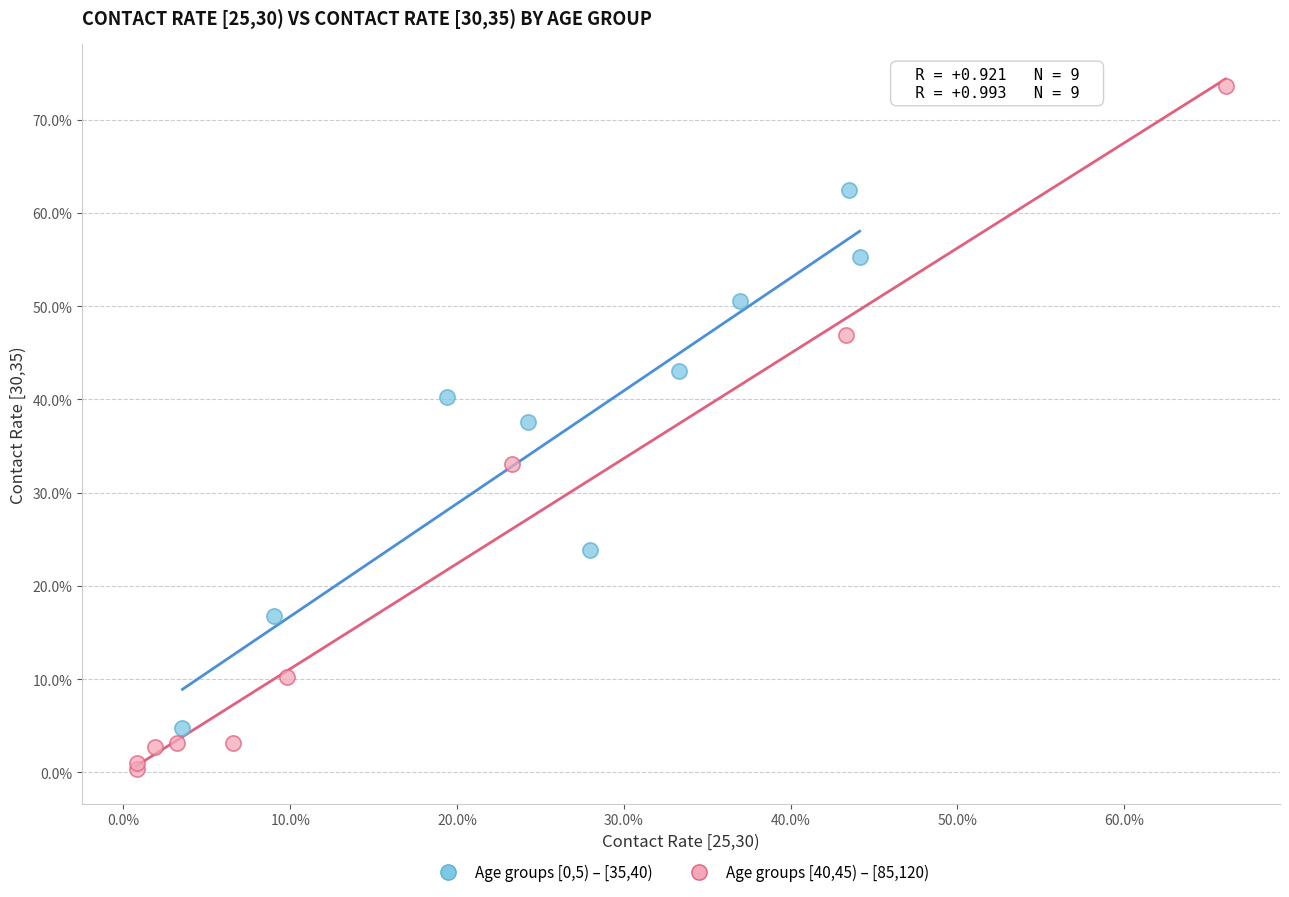

Which series reaches the minimum Y coordinate?

Age groups [40,45) – [85,120)